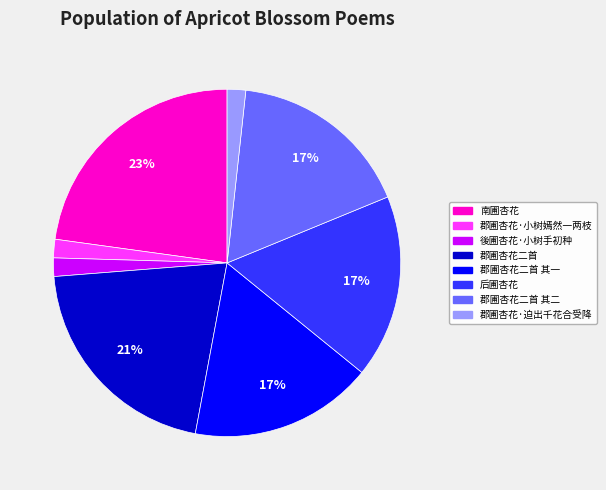

Is 郡圃杏花二首 the majority of the pie?

No